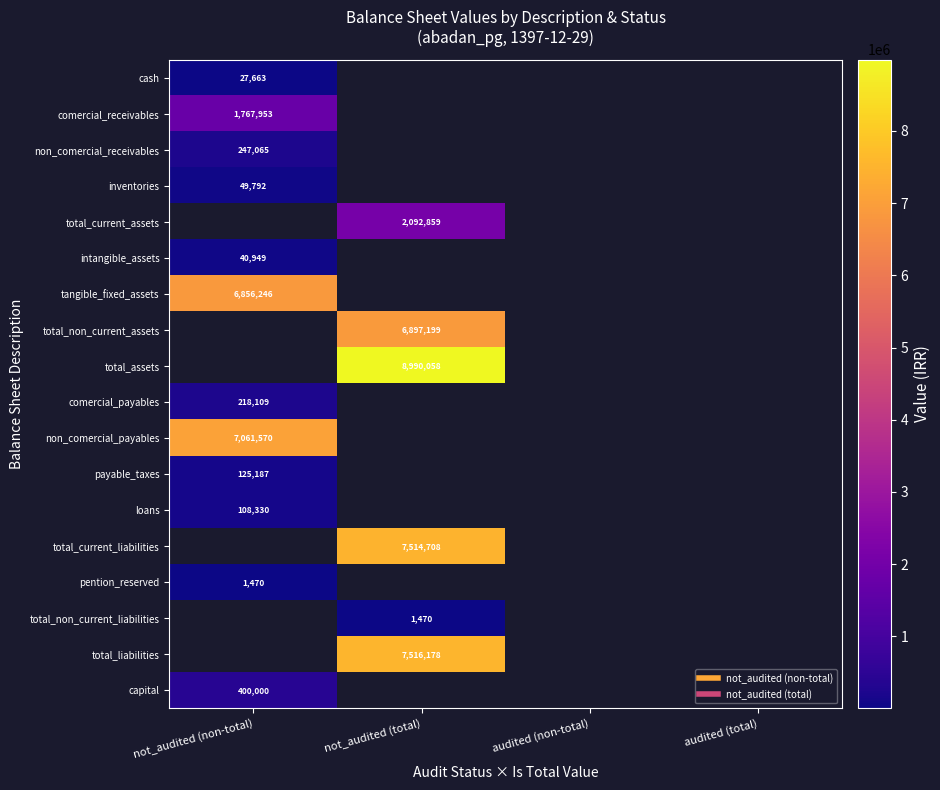

List the labels in order of total_current_assets value, smallest first.

not_audited (non-total), not_audited (total), audited (non-total), audited (total)